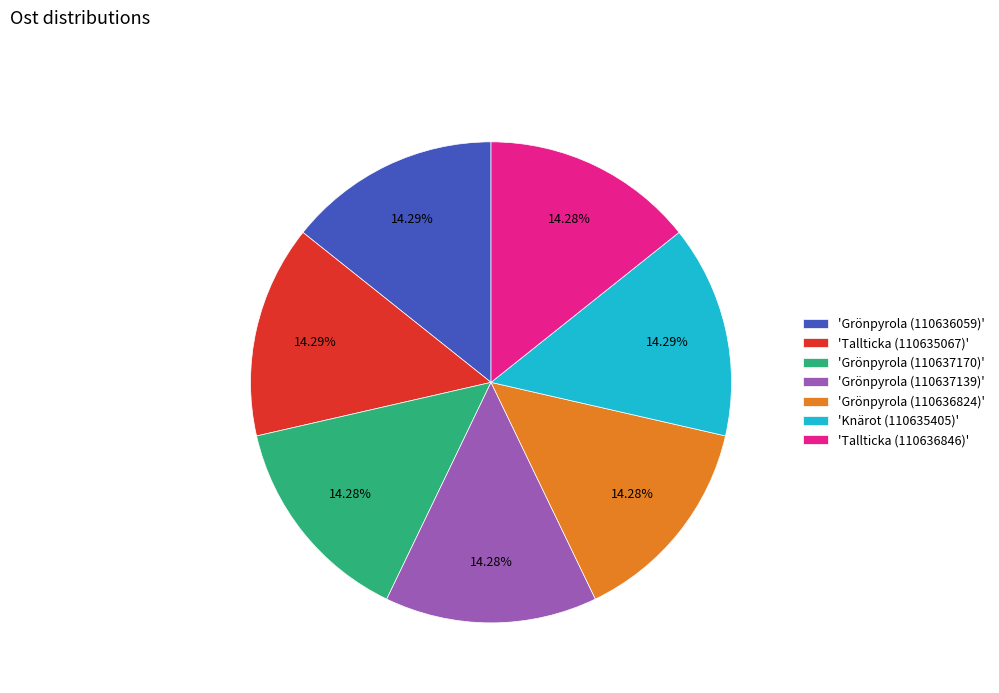

Combined, do 'Grönpyrola (110636059)' and 'Grönpyrola (110637170)' account for over 50%?

No